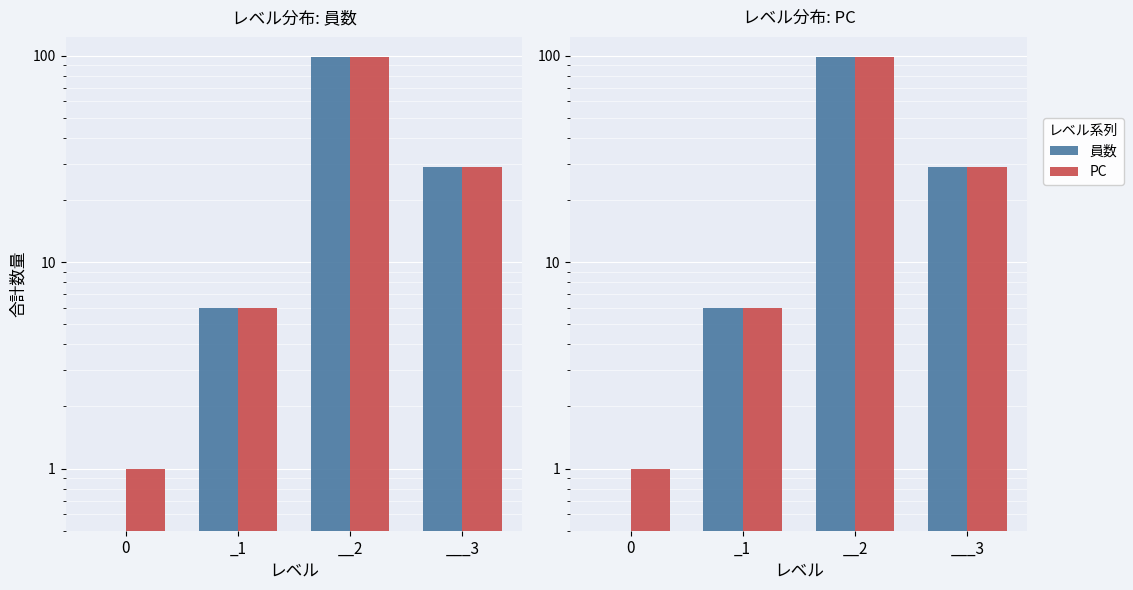

How many bars are there in each group?

2